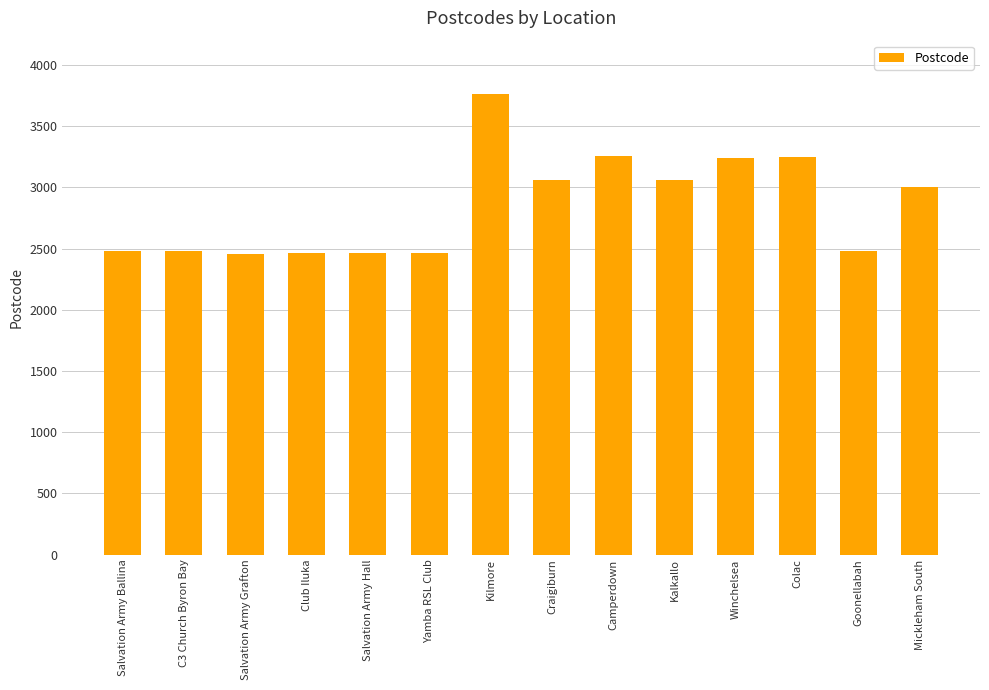

How many values are below 3000?

7